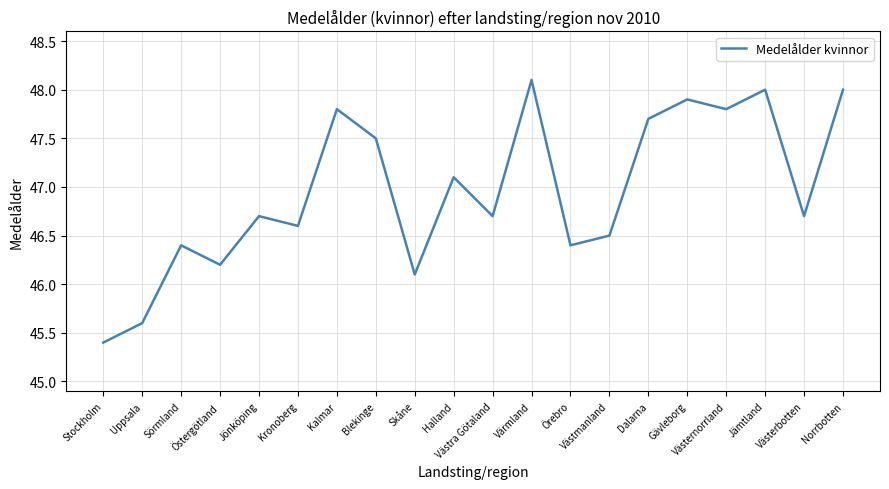

What is the difference between the values at Dalarna and Stockholm?

2.3